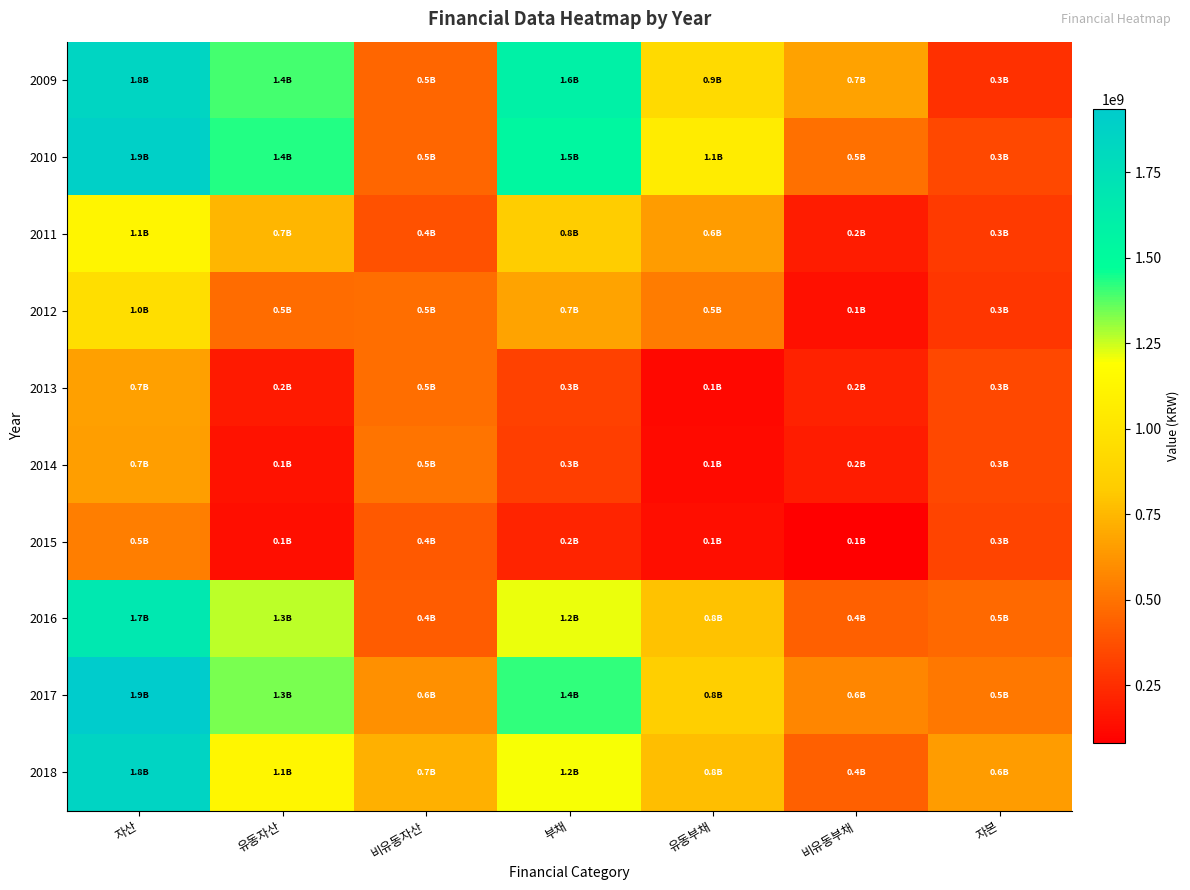

At which category does the chart reach its peak across all series?

자산